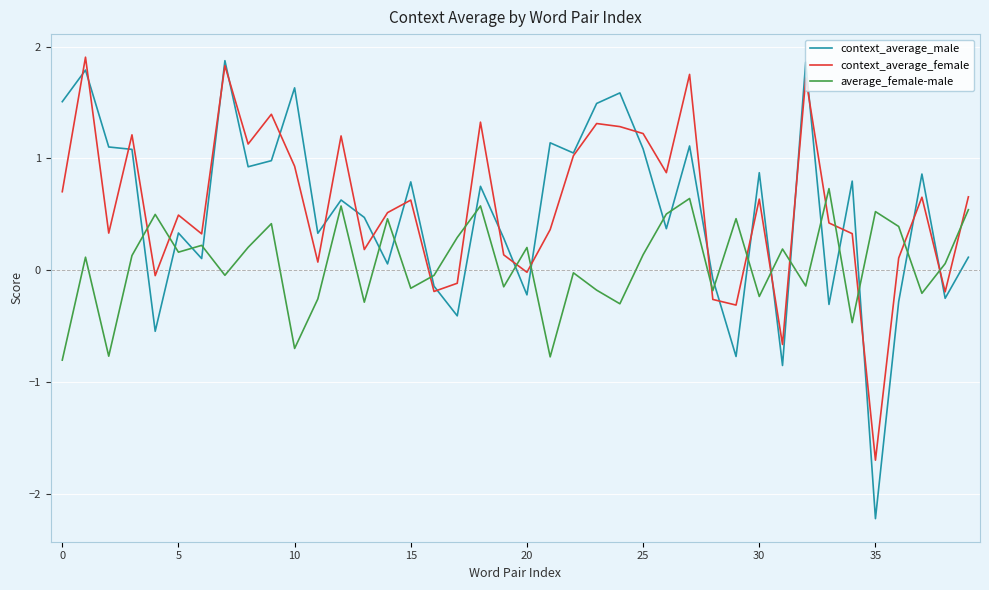

True or false: average_female-male and context_average_male cross at least once.

True